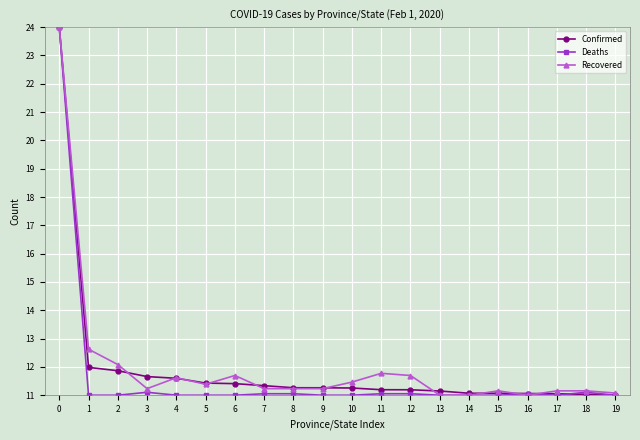

How many lines are shown in the chart?

3